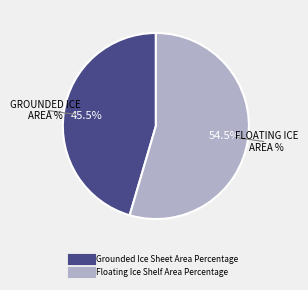

Rank the categories by value from lowest to highest.

Grounded Ice Sheet Area Percentage, Floating Ice Shelf Area Percentage